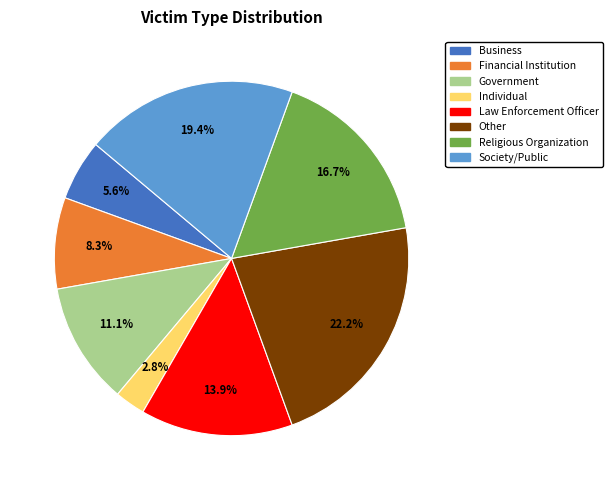

How many slices are in this pie chart?

8